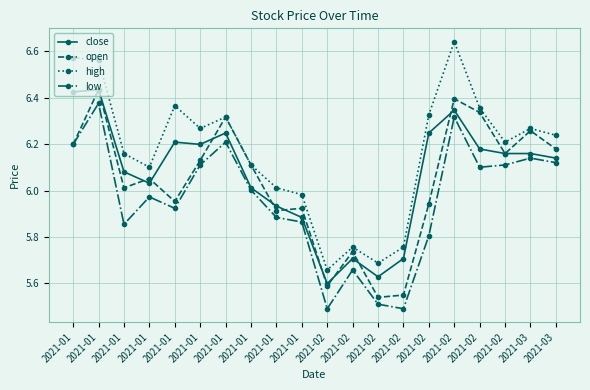

What are all the series names shown in the legend?

close, open, high, low